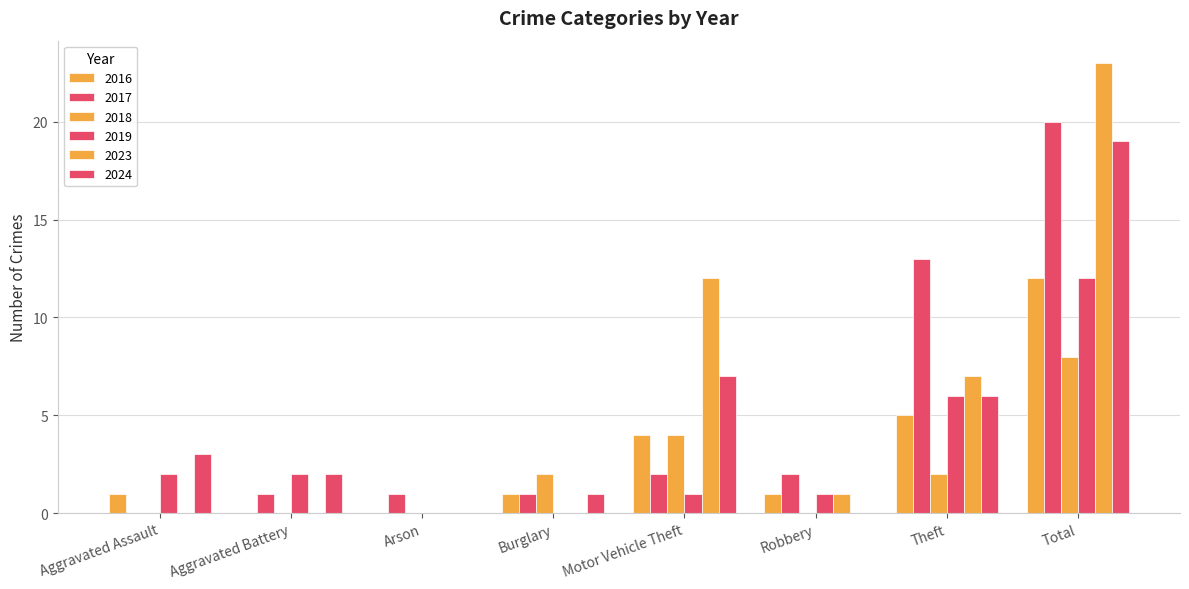

At which label is 2024 closest to 9?

Motor Vehicle Theft